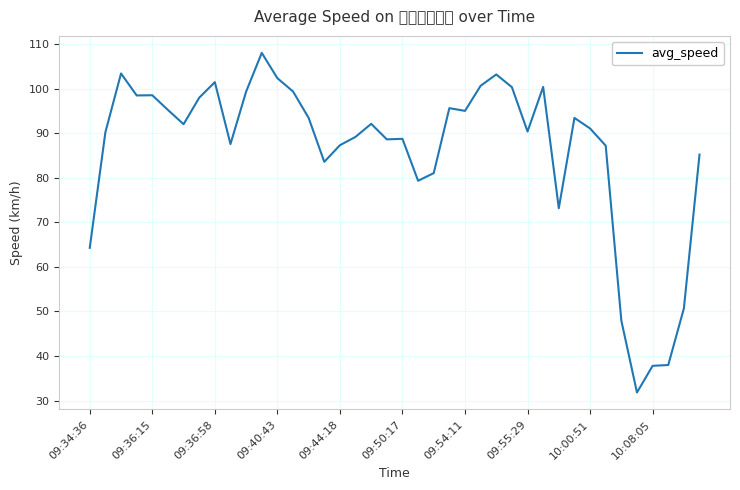

What is the difference between the maximum and minimum values?

76.3